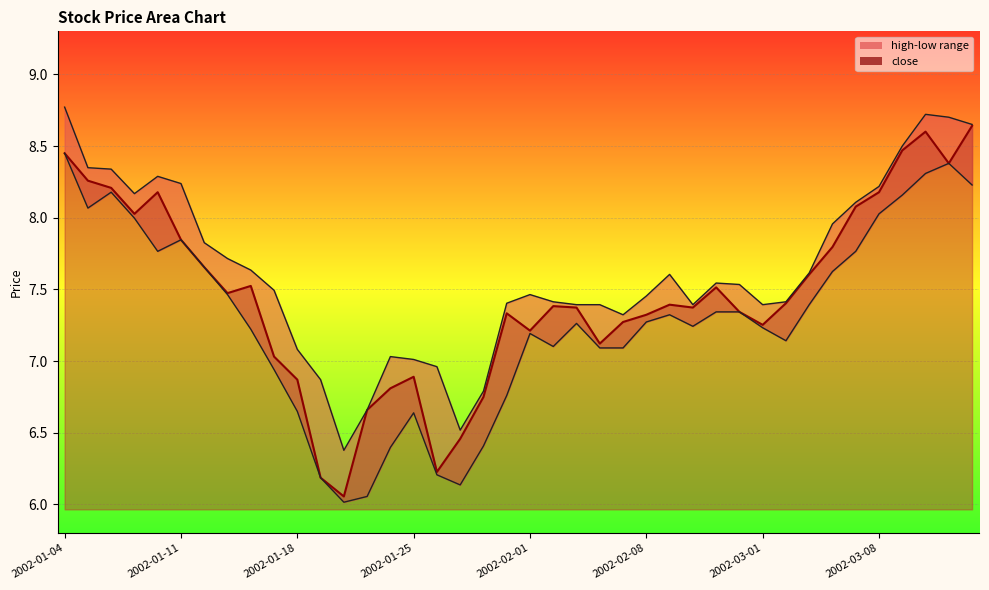

Where does the low series first go above 7?

2002-01-04